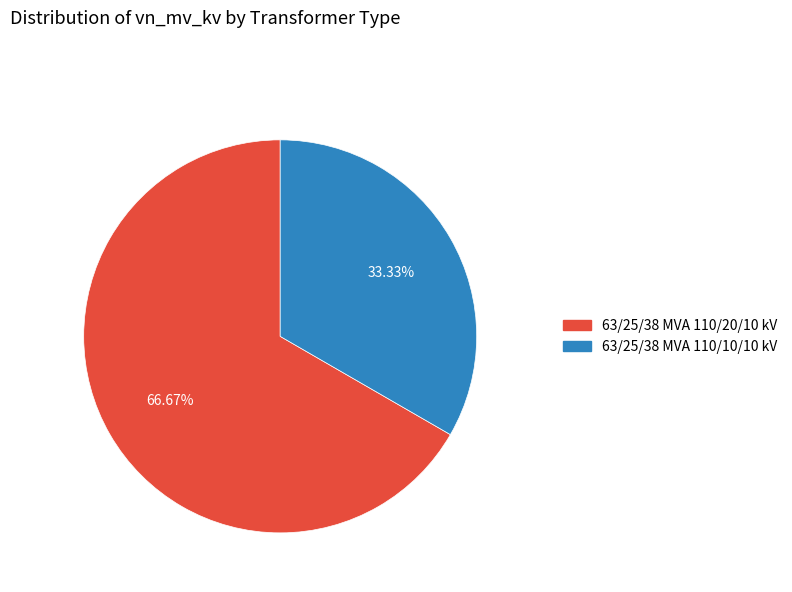

Approximately how many times larger is the value at 63/25/38 MVA 110/10/10 kV compared to 63/25/38 MVA 110/20/10 kV?

0.5